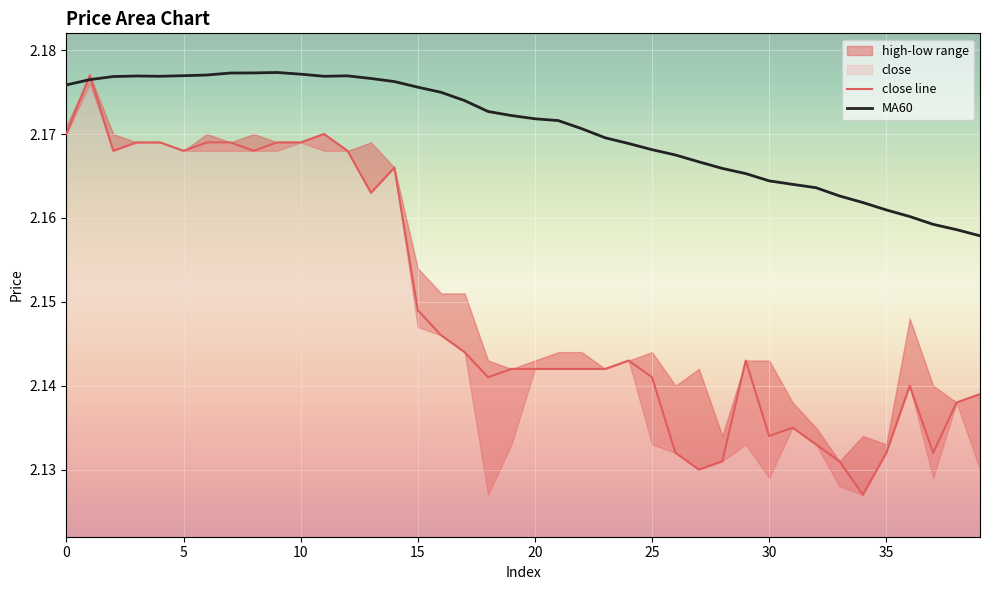

Which series has the largest total across all categories?

MA60